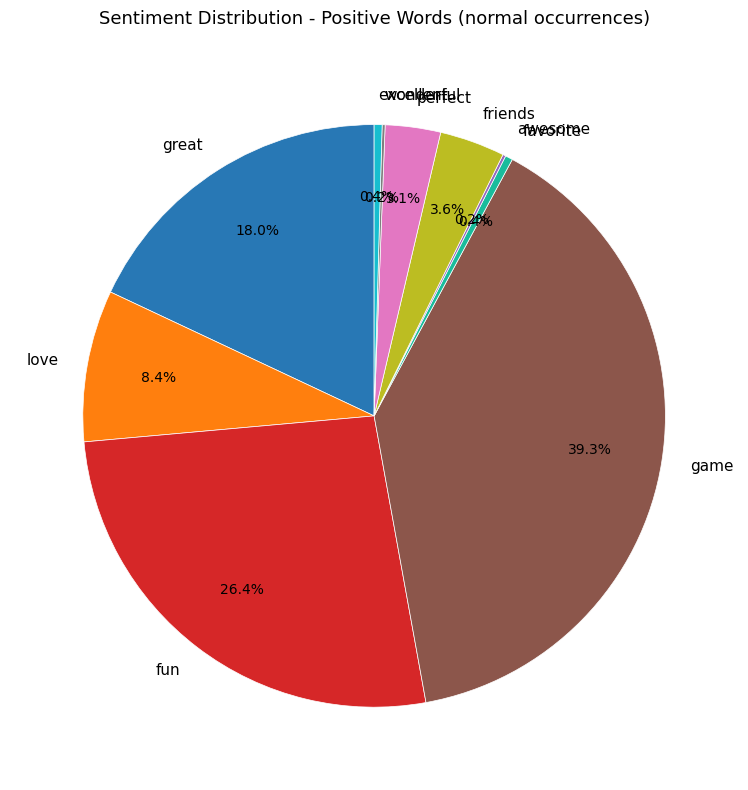

To the nearest percent, what portion does game represent?

39%